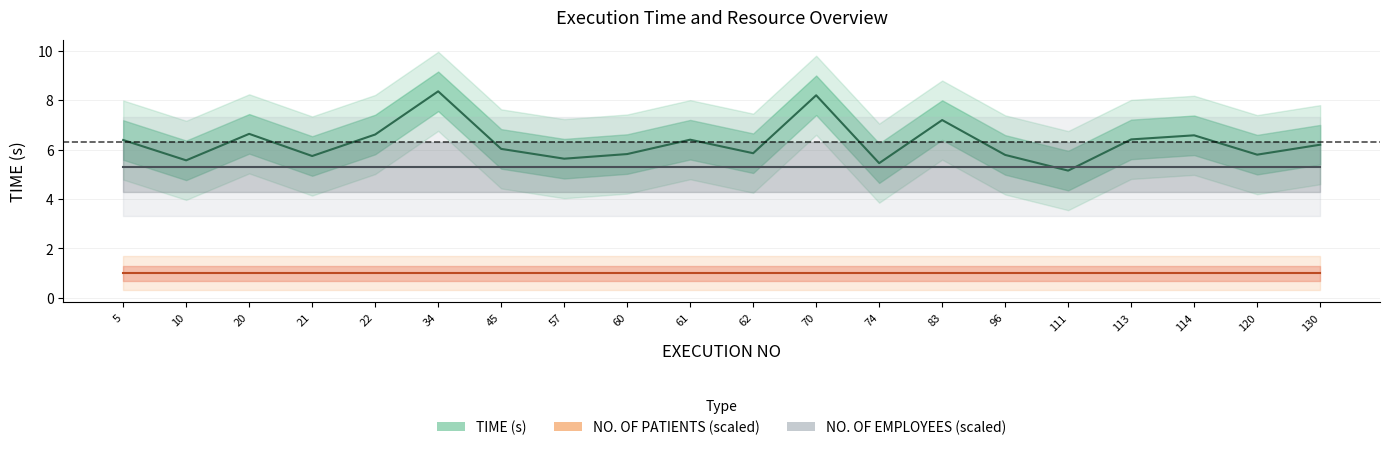

List the series in order of their overall mean, lowest first.

NO. OF PATIENTS (scaled), NO. OF EMPLOYEES (scaled), TIME (s)